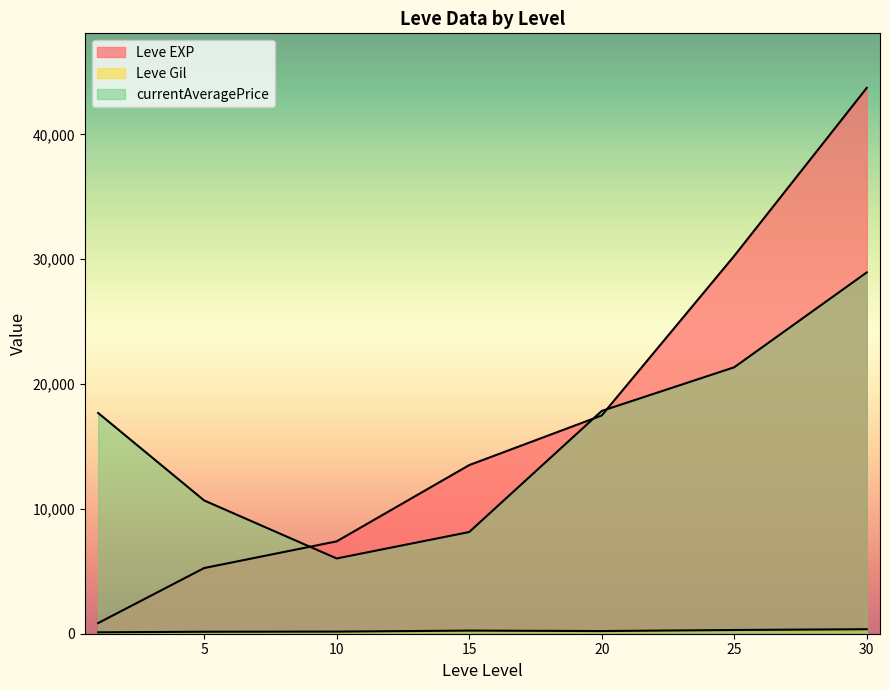

What is the value of the Leve EXP point at the 28th from the left?

21600